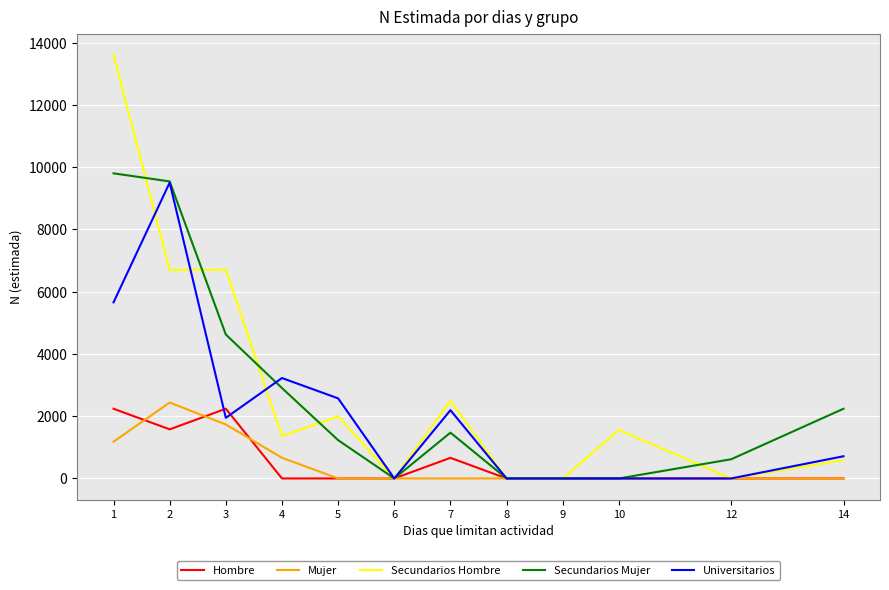

What is the highest value of the Mujer series?

2438